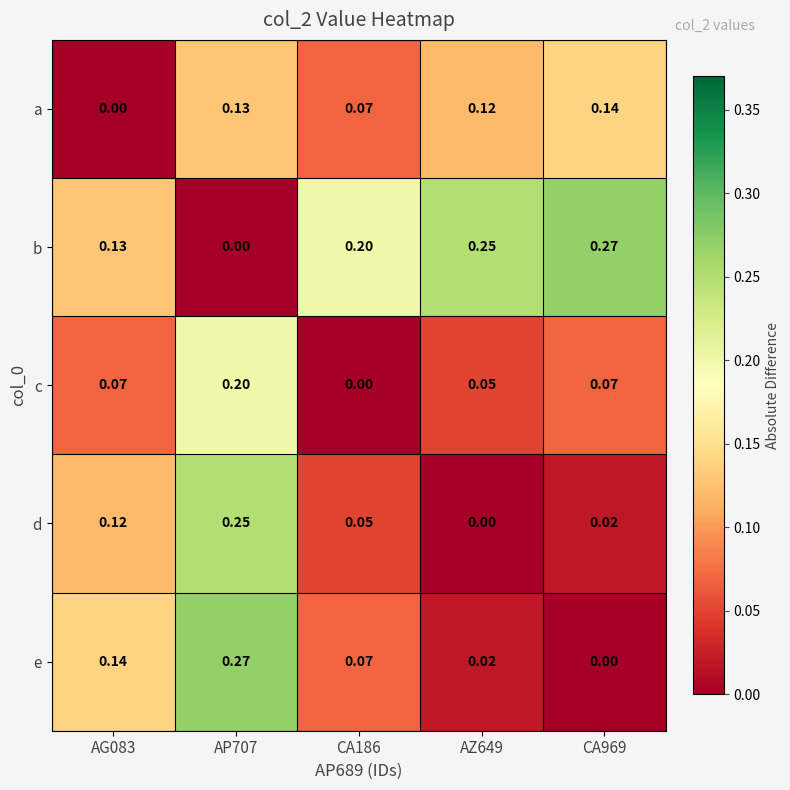

At AZ649, list the series in order from largest to smallest.

b, a, c, e, d